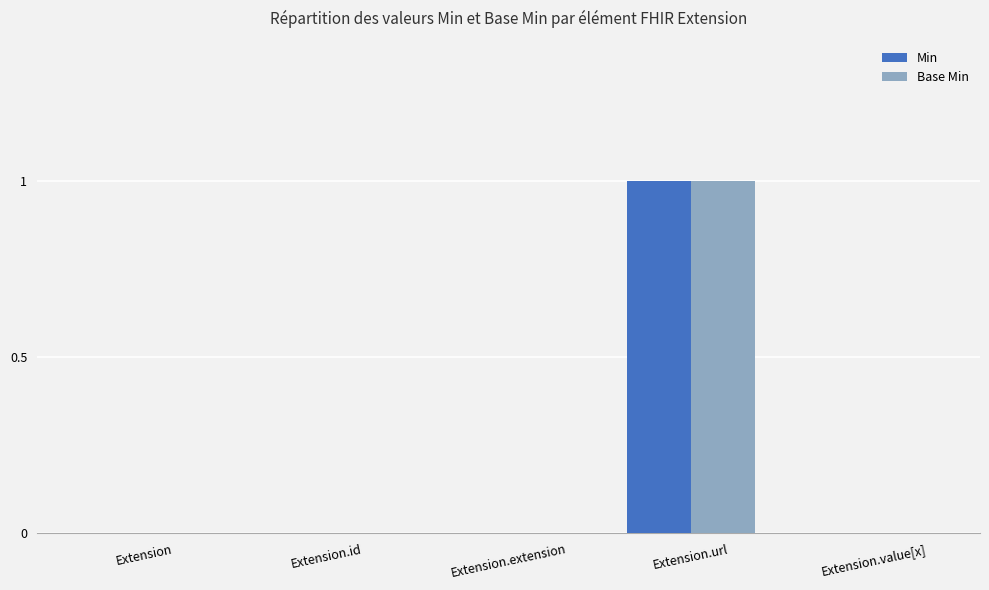

The value of Base Min at Extension.value[x] is 0. True or false?

True